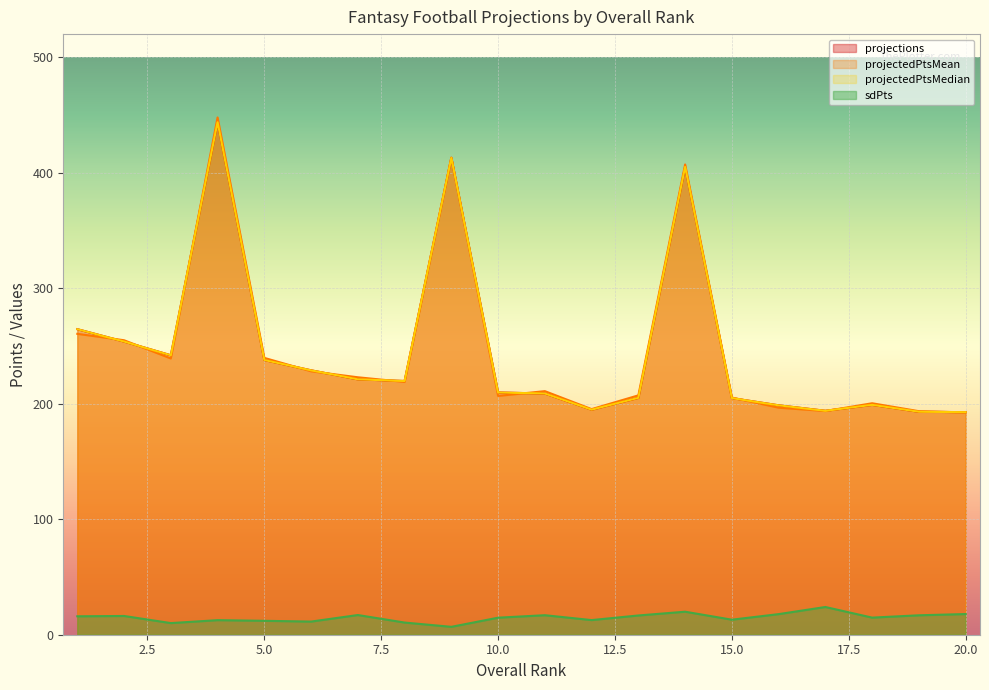

At 10, list the series in order from smallest to largest.

sdPts, projectedPtsMean, projections, projectedPtsMedian